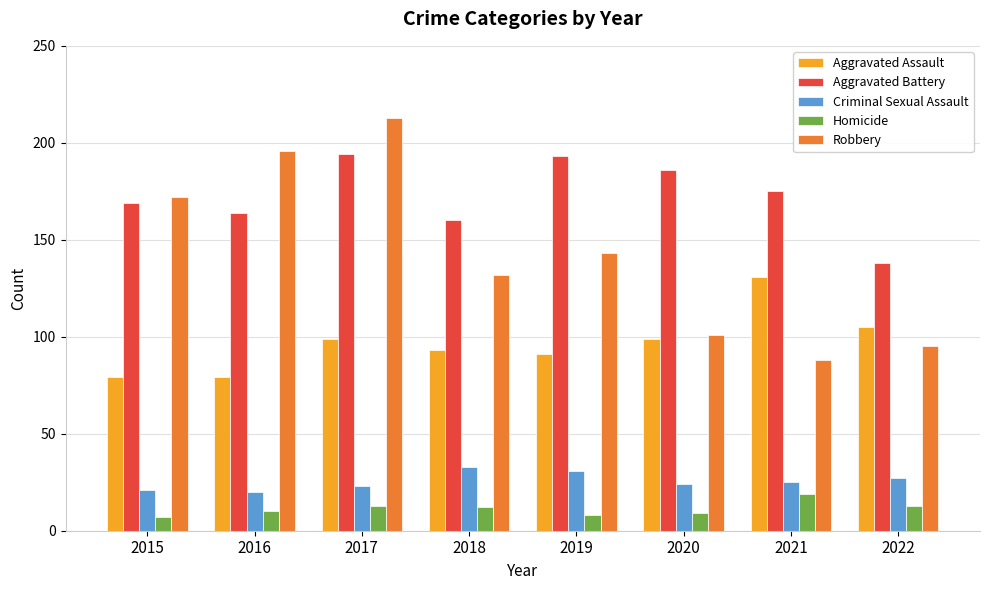

Reading left to right, what are all the values shown in this chart?

Aggravated Assault: 79	79	99	93	91	99	131	105
Aggravated Battery: 169	164	194	160	193	186	175	138
Criminal Sexual Assault: 21	20	23	33	31	24	25	27
Homicide: 7	10	13	12	8	9	19	13
Robbery: 172	196	213	132	143	101	88	95